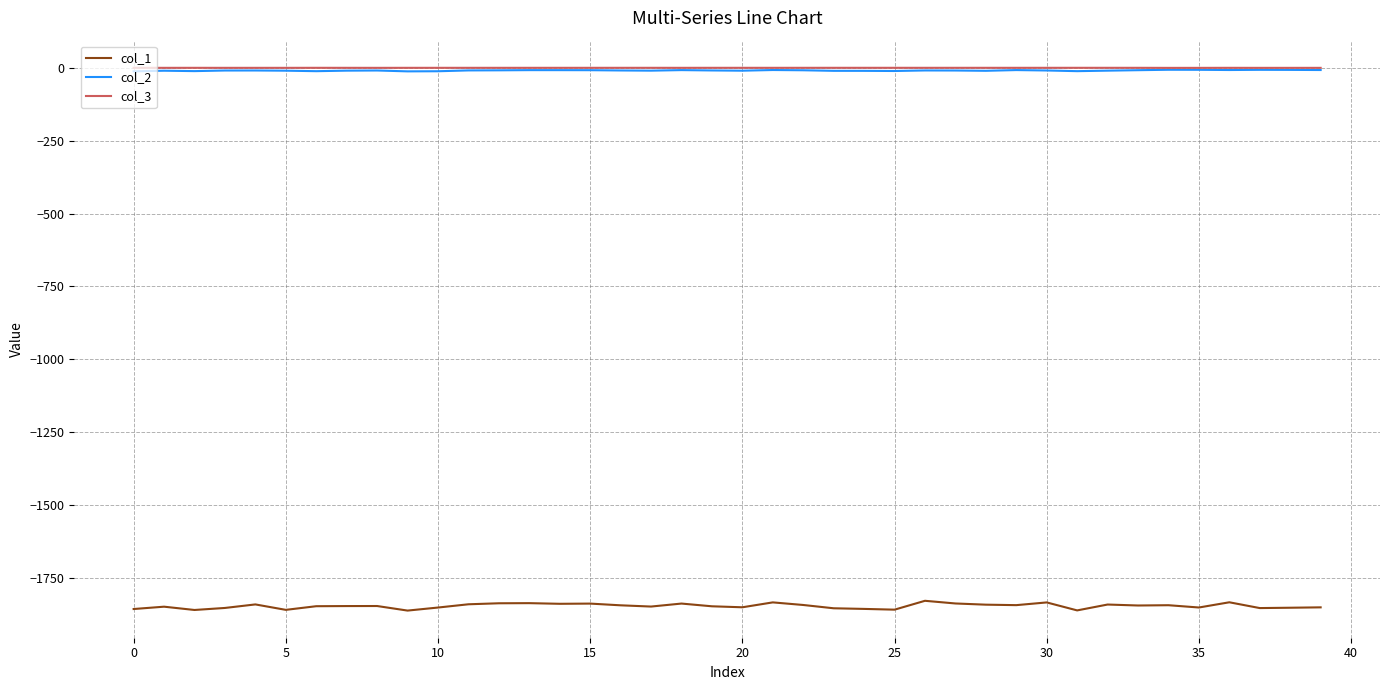

Which series has the widest spread of values?

col_1